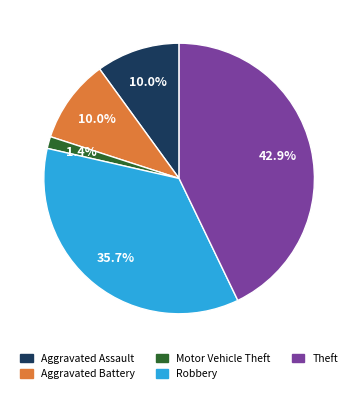

Approximately how many times larger is the value at Theft compared to Robbery?

1.2